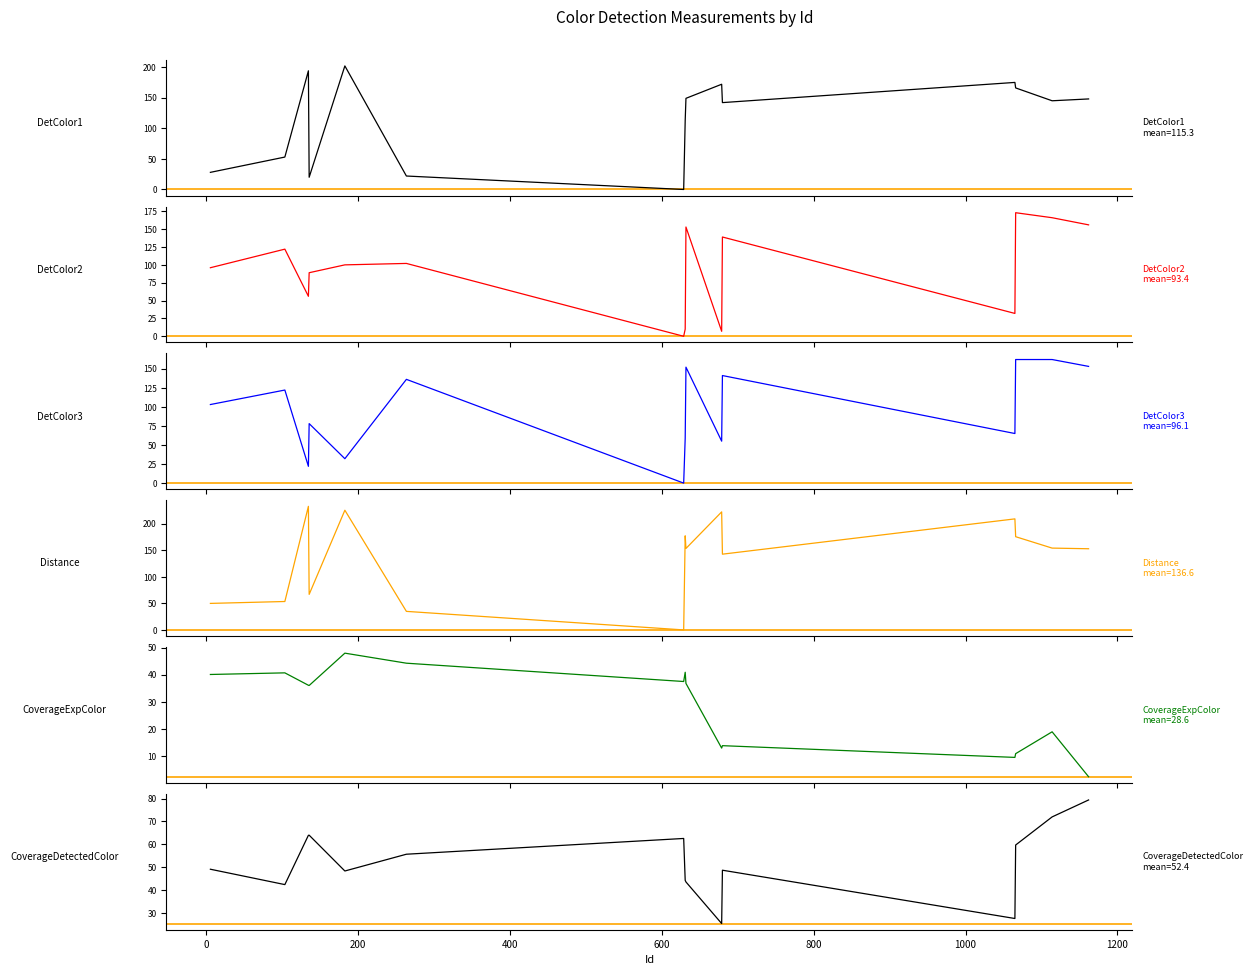

Where do Distance and DetColor2 first cross each other?

0 and 200